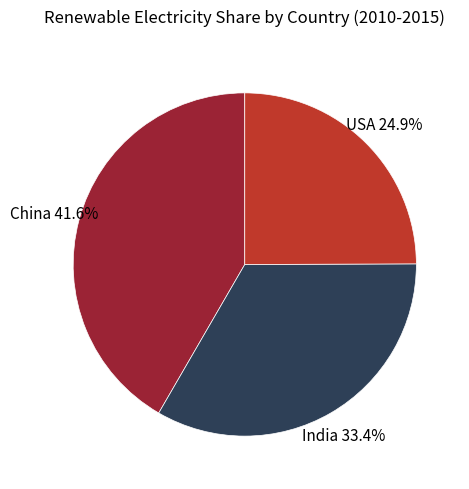

Combined, what portion of the pie is China and USA?

66.6%